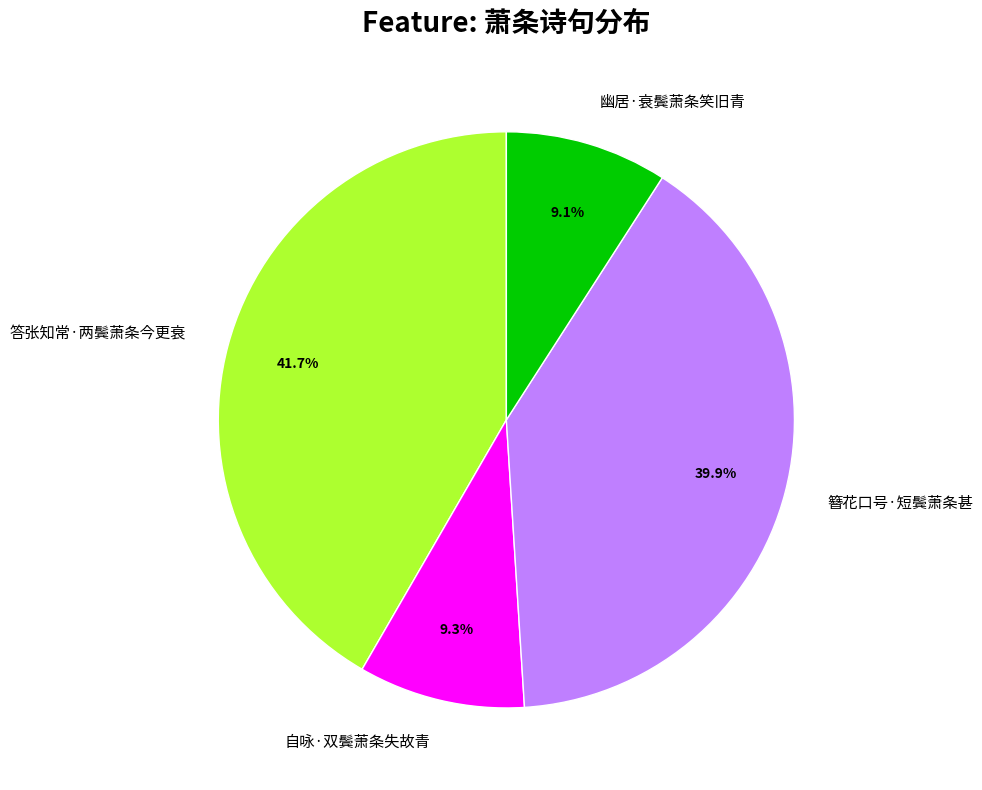

True or false: 簪花口号·短鬓萧条甚 accounts for 49% of the total.

False